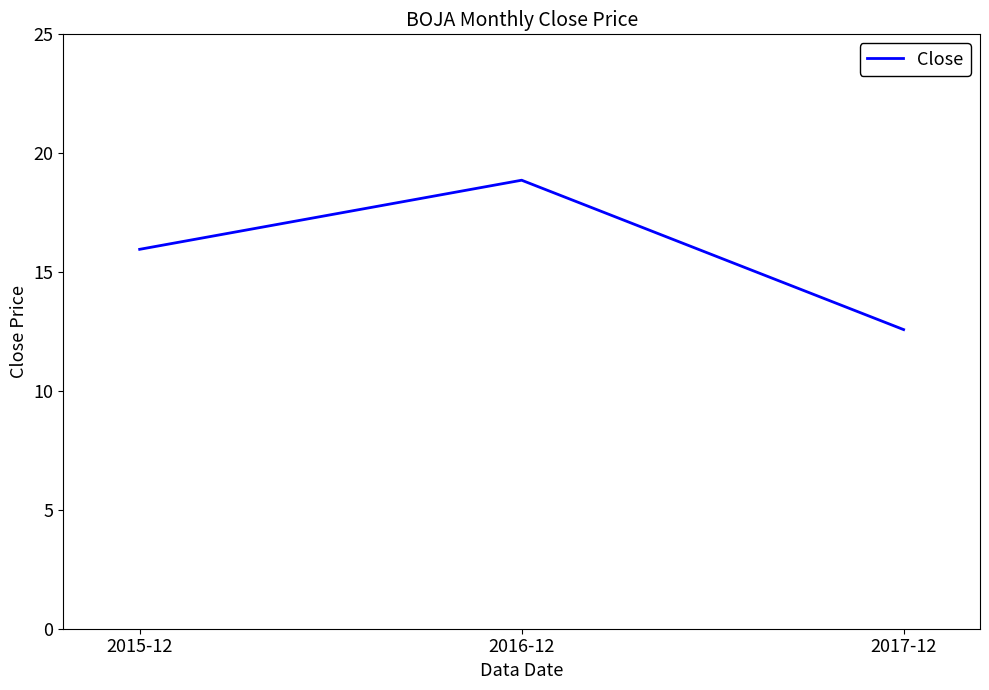

What position from the right is 2015-12?

3